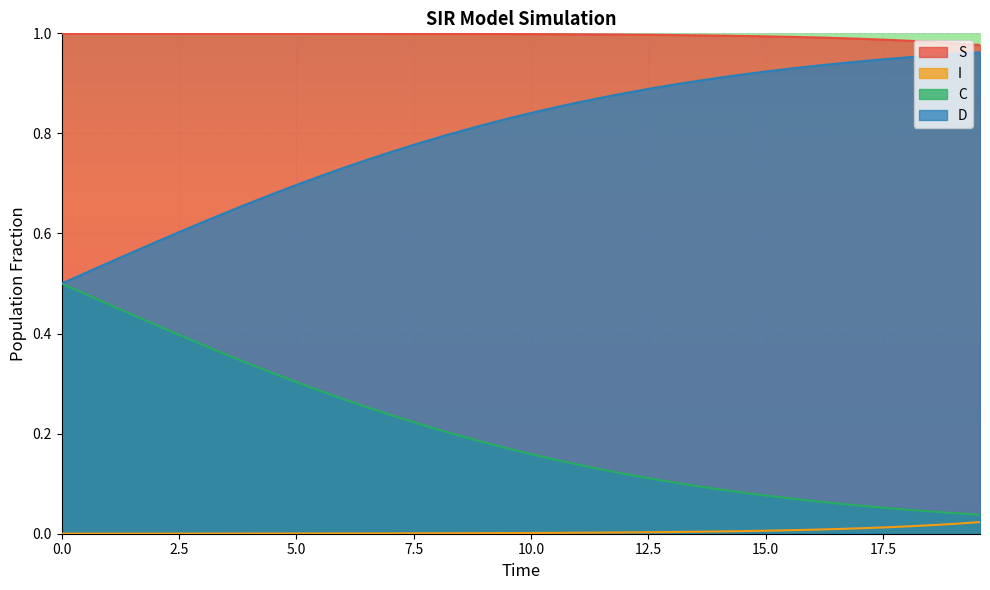

How many series are shown in this chart?

4